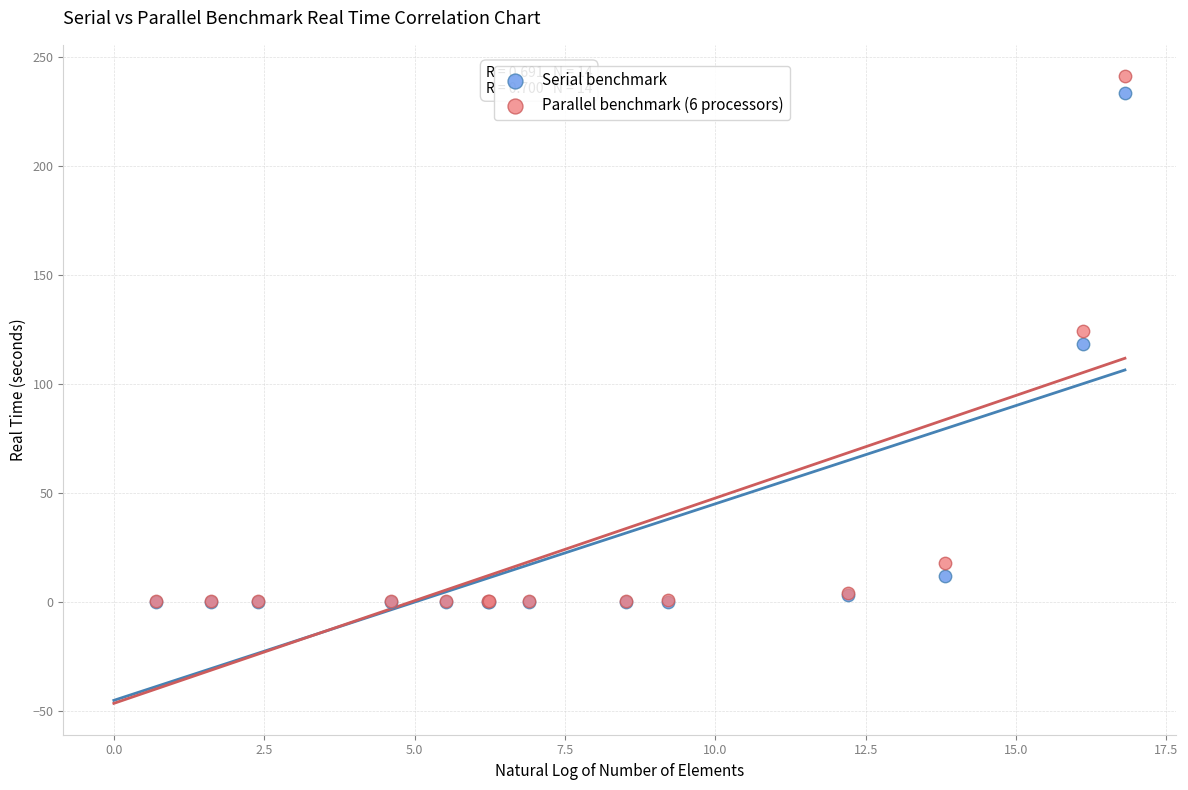

Which series has the widest spread of Y values?

Parallel benchmark (6 processors)